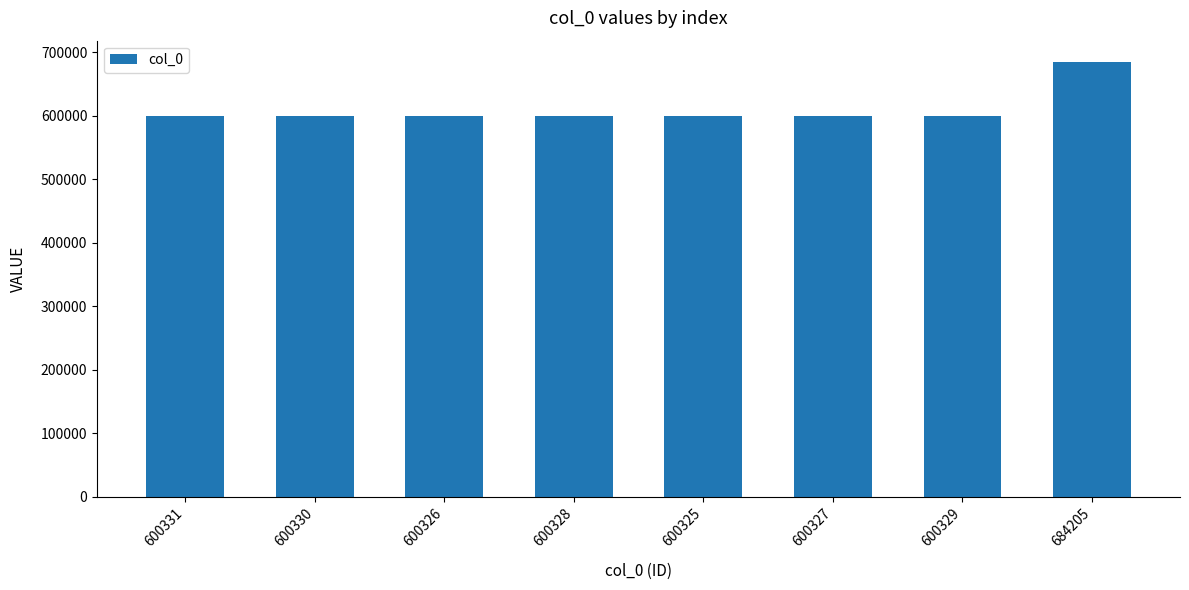

What is the change in value from 600330 to 600325?

-5